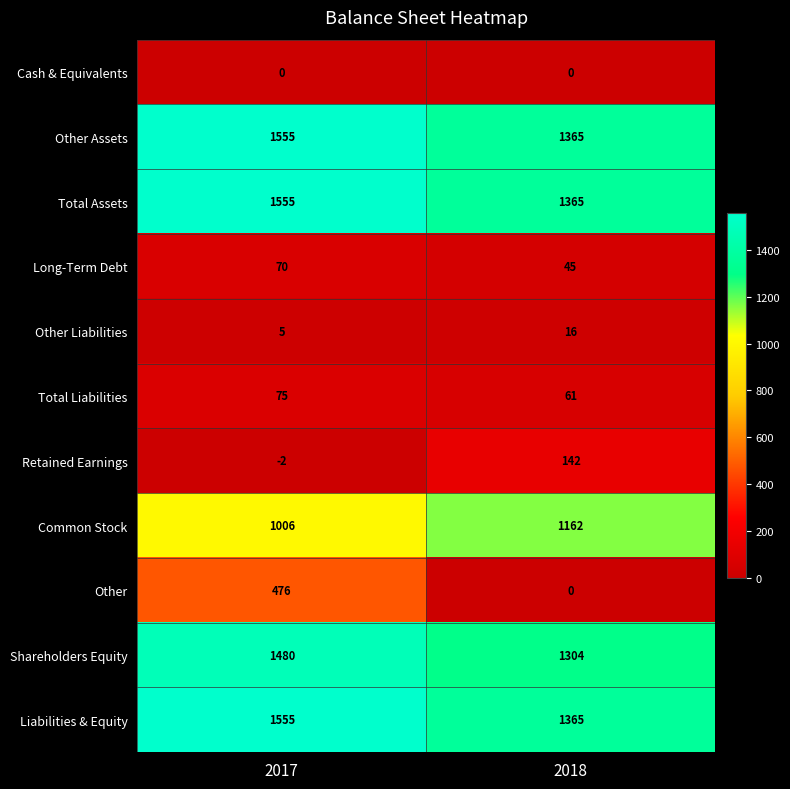

Where is Retained Earnings nearest to the value 70?

2017